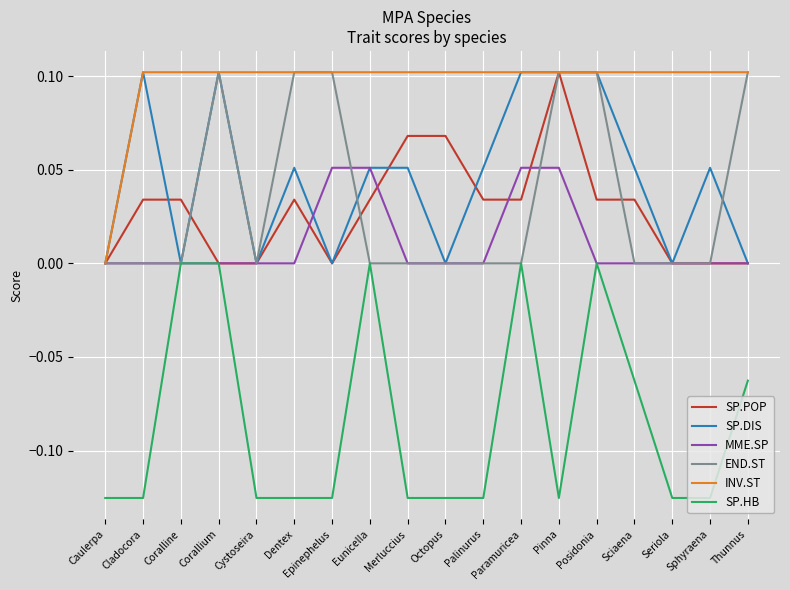

What position from the right is Epinephelus?

12